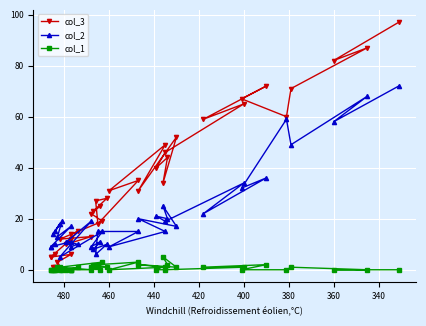

What are all the series names shown in the legend?

col_3, col_2, col_1